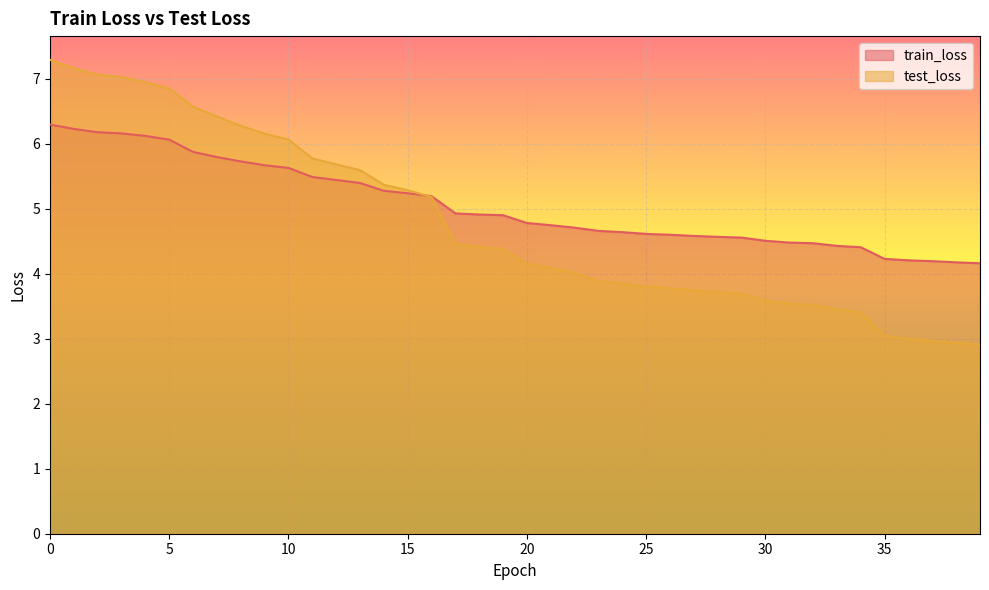

Rank the series by their maximum value, from lowest to highest.

train_loss, test_loss